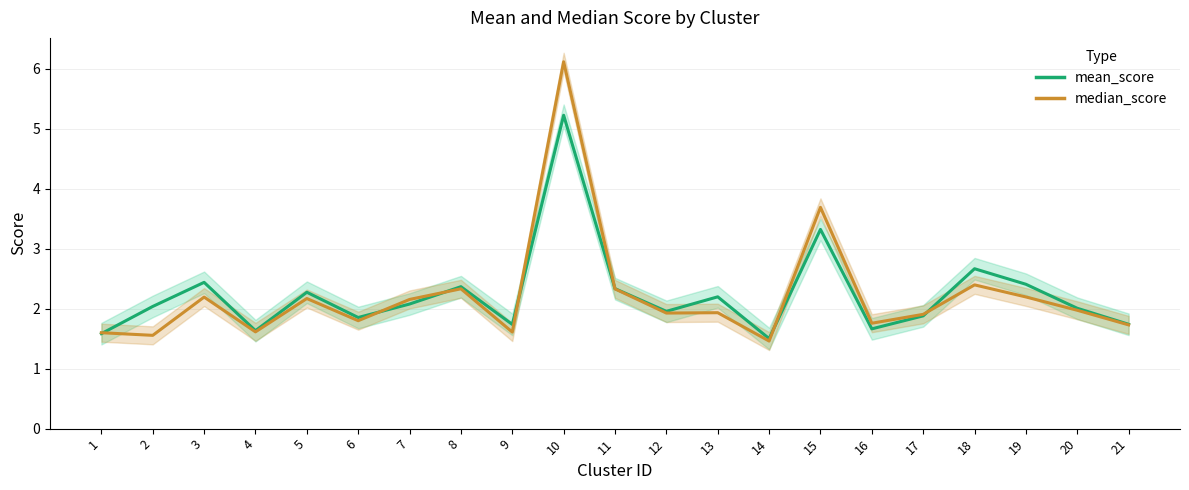

How many series are shown in this chart?

2